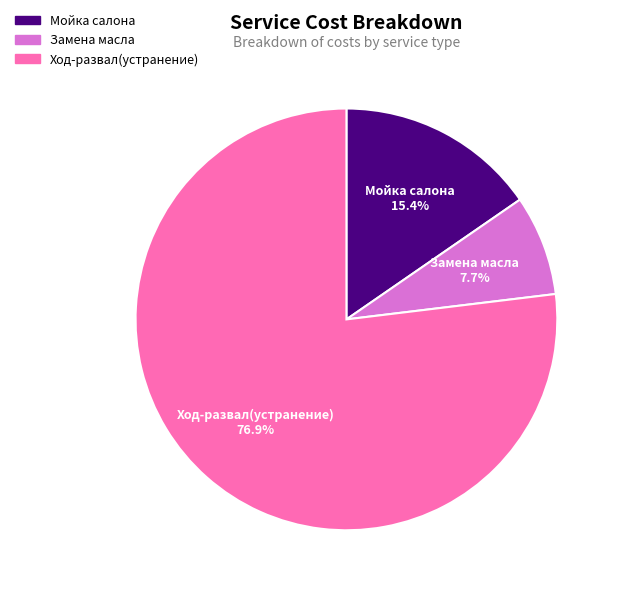

What is the smallest slice in the pie chart?

Замена масла